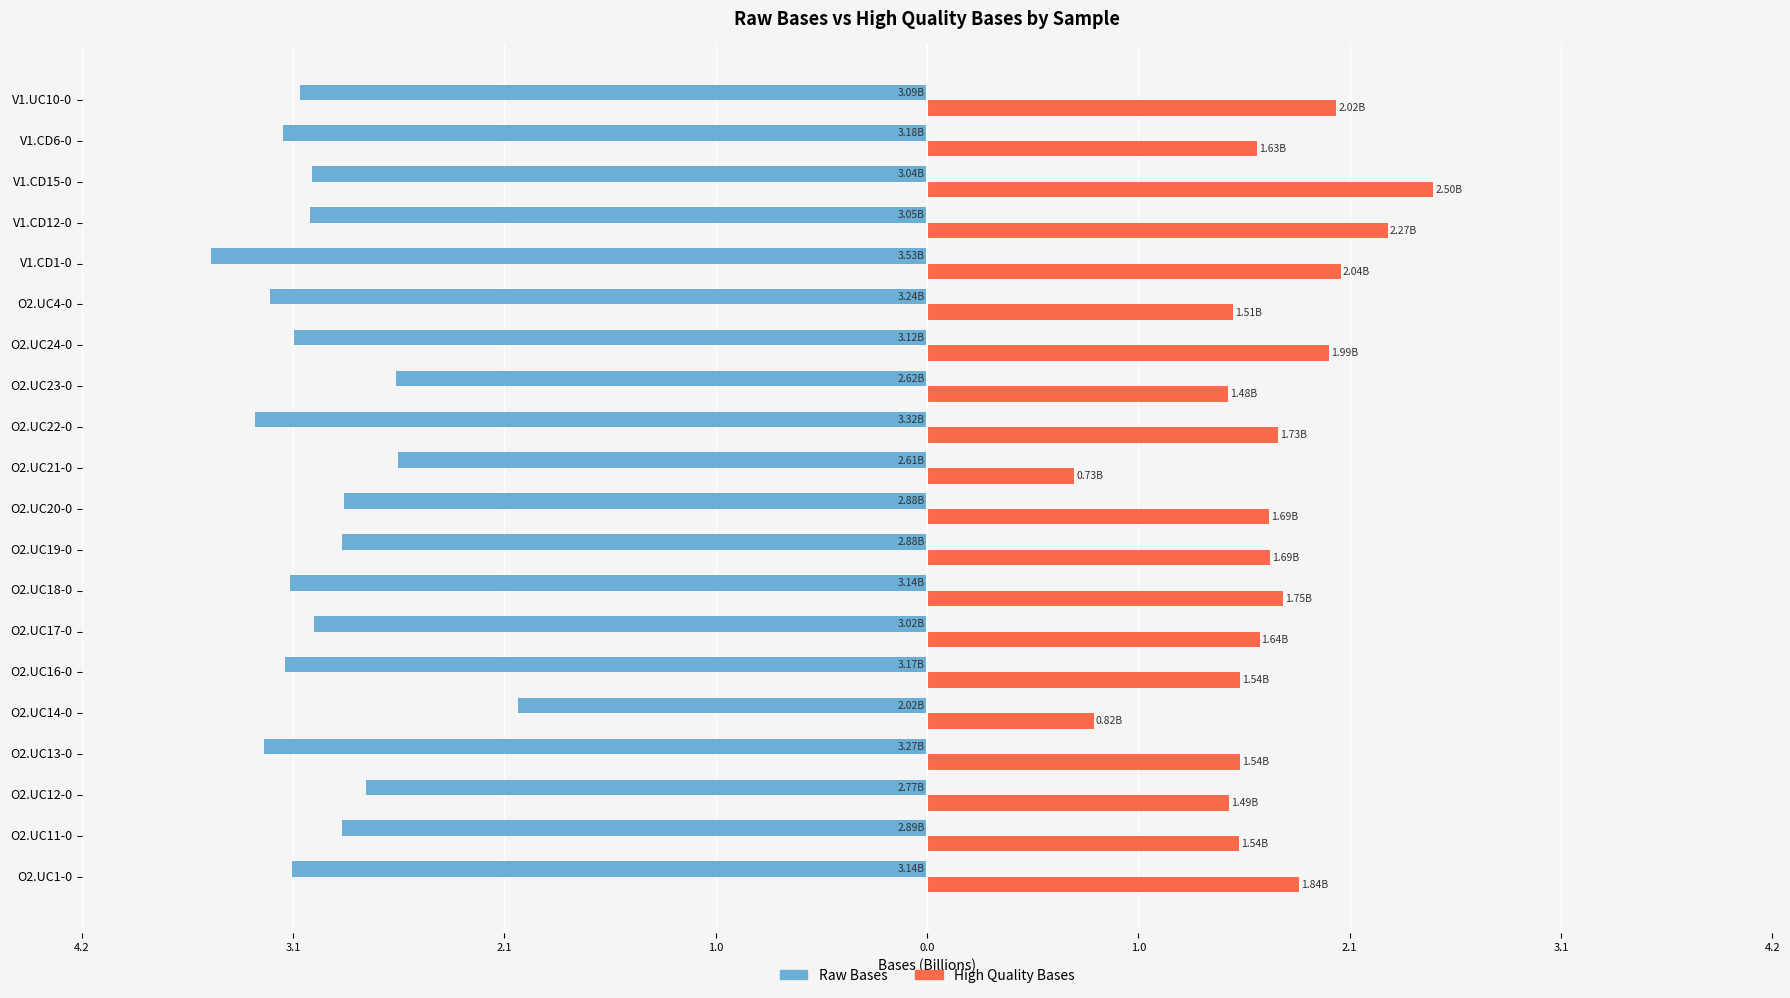

Reading left to right, what are all the values shown in this chart?

Raw Bases: -3.1	-2.9	-2.8	-3.3	-2.0	-3.2	-3.0	-3.1	-2.9	-2.9	-2.6	-3.3	-2.6	-3.1	-3.2	-3.5	-3.0	-3.0	-3.2	-3.1
High Quality Bases: 1.8	1.5	1.5	1.5	0.8	1.5	1.6	1.8	1.7	1.7	0.7	1.7	1.5	2.0	1.5	2.0	2.3	2.5	1.6	2.0